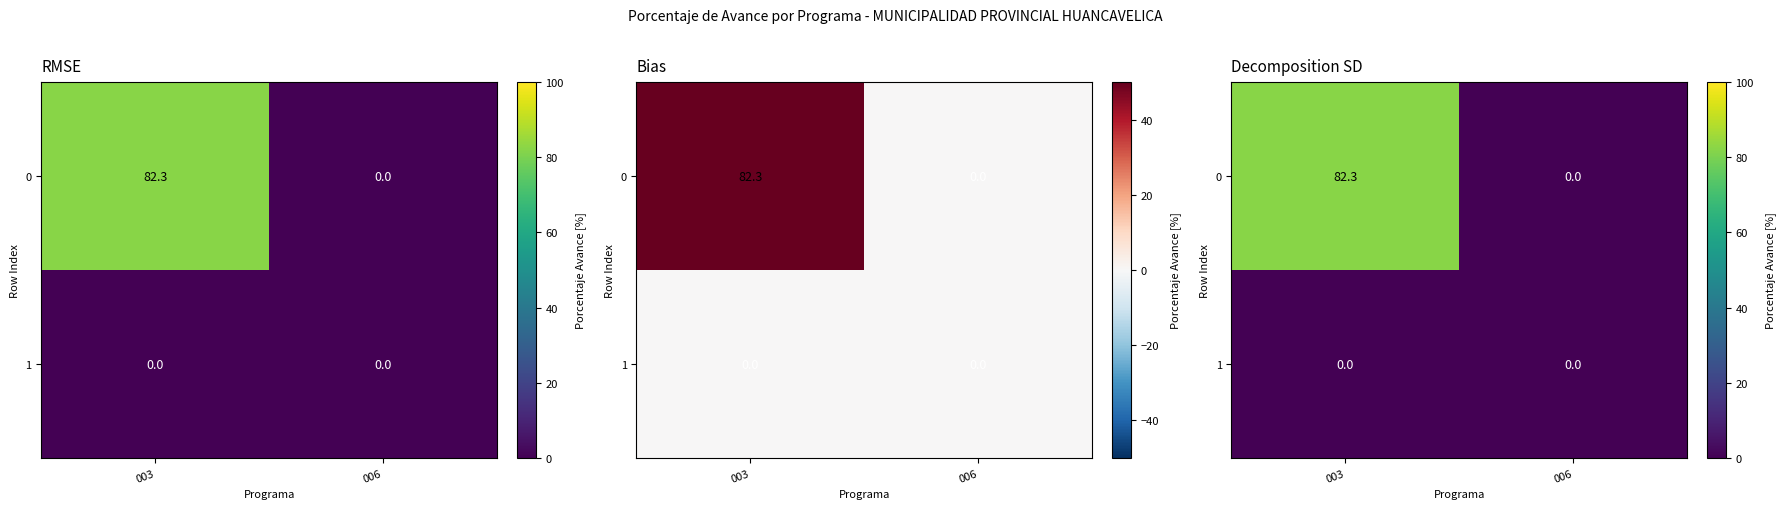

How many positive values does the 0 series have?

1